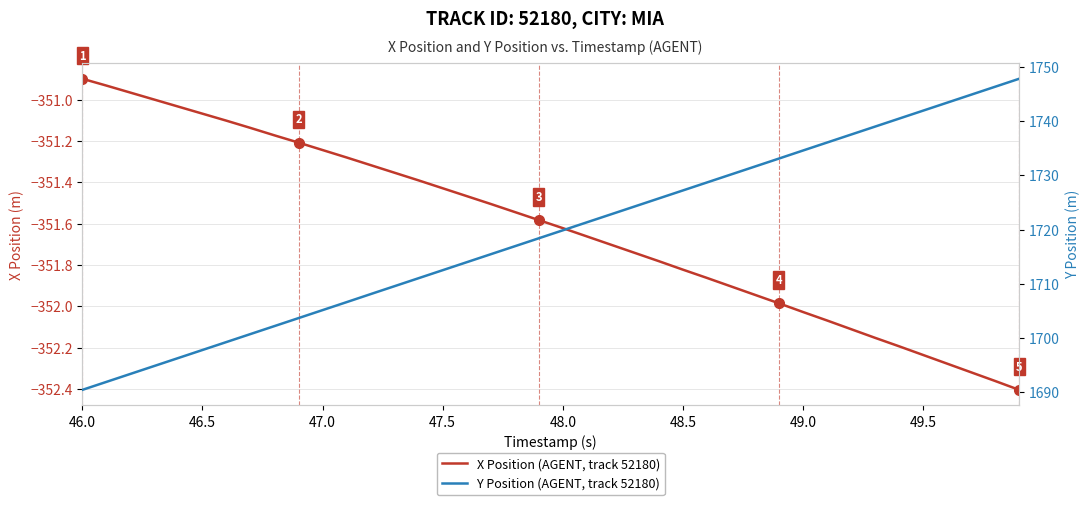

How many lines are shown in the chart?

2